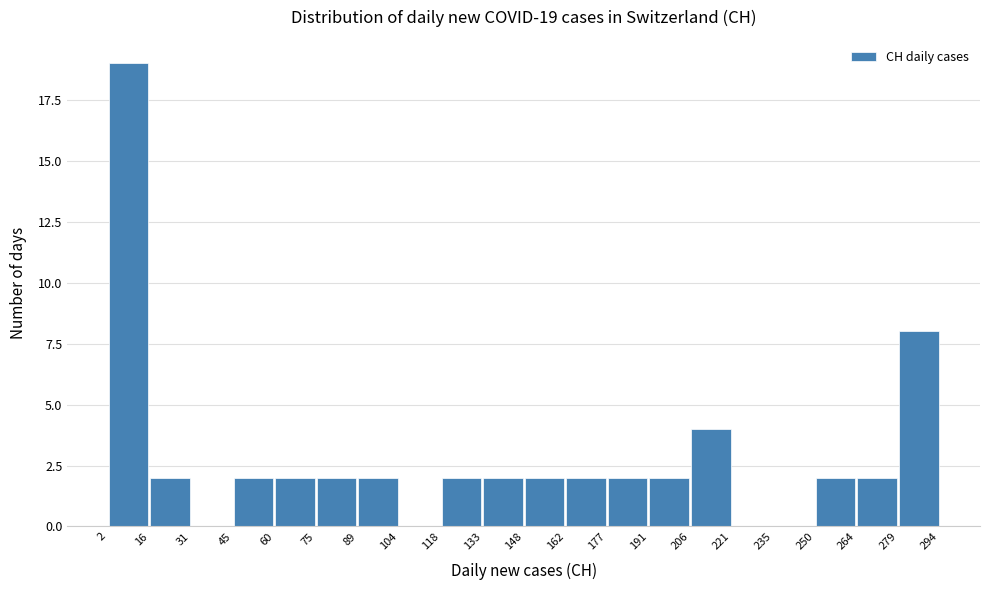

Over which range of the x-axis is the bar tallest?

2 to 16